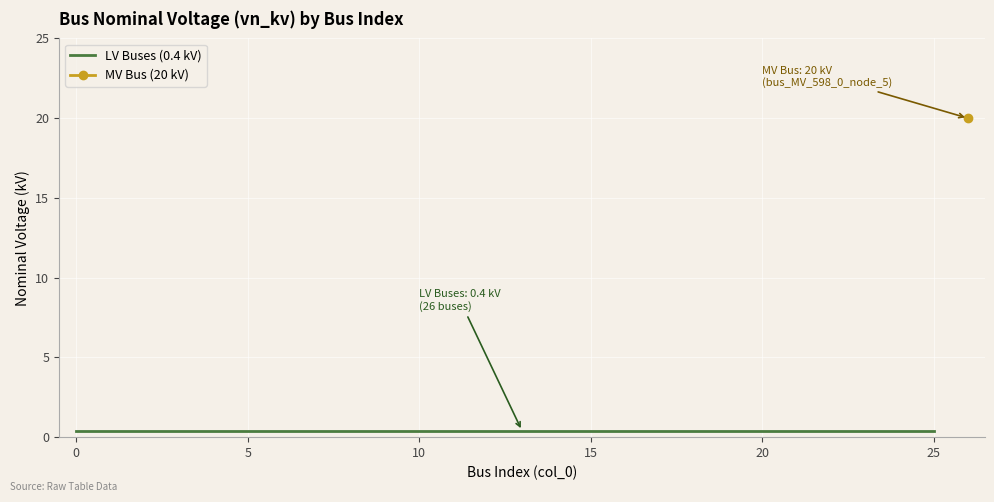

True or false: the data has more than 0 interior local peaks.

False